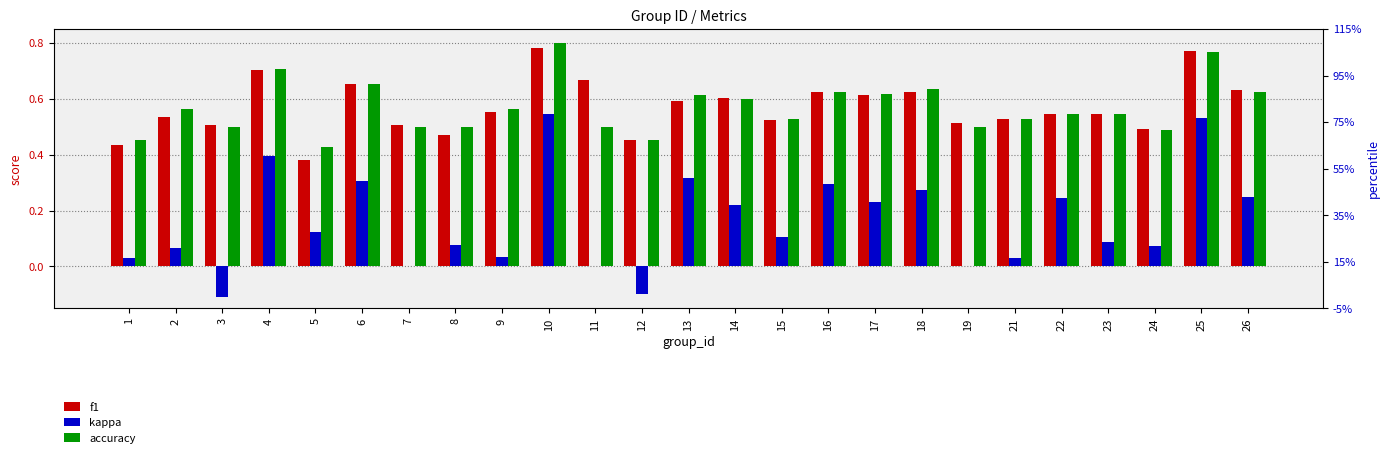

At 26, list the series in order from largest to smallest.

f1, accuracy, kappa